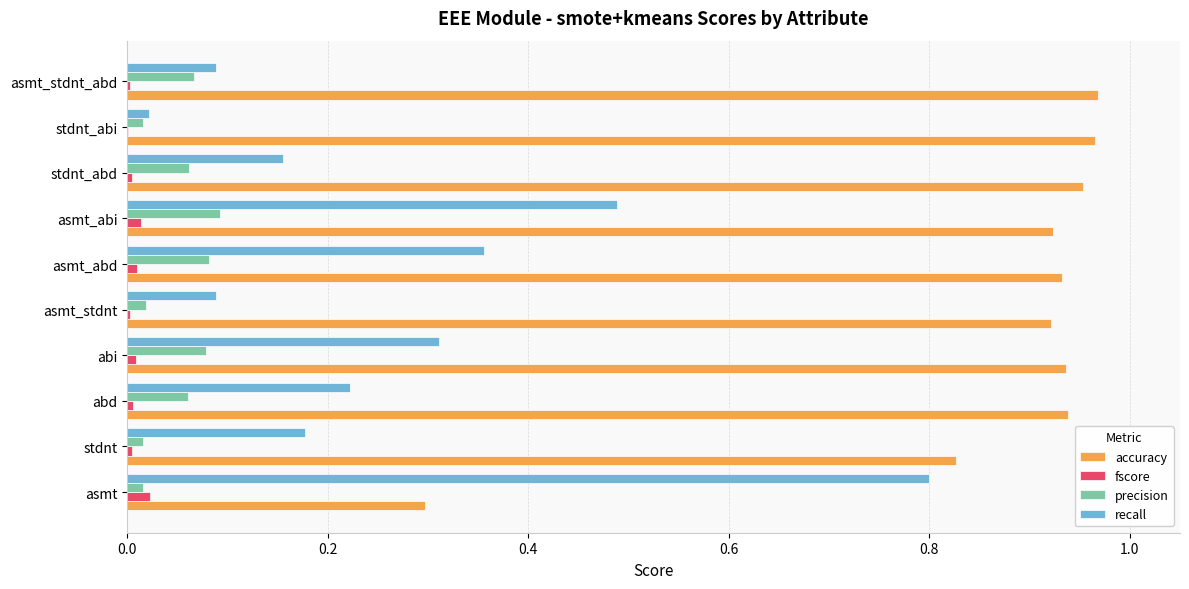

Which series changed the most between abd and asmt_abd?

recall